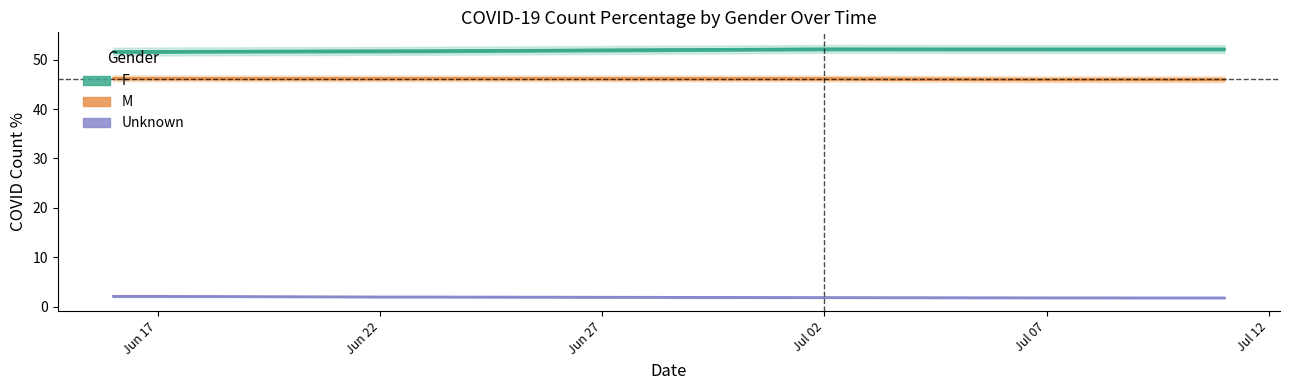

True or false: F has a value of 33.2 at 07/10/20.

False